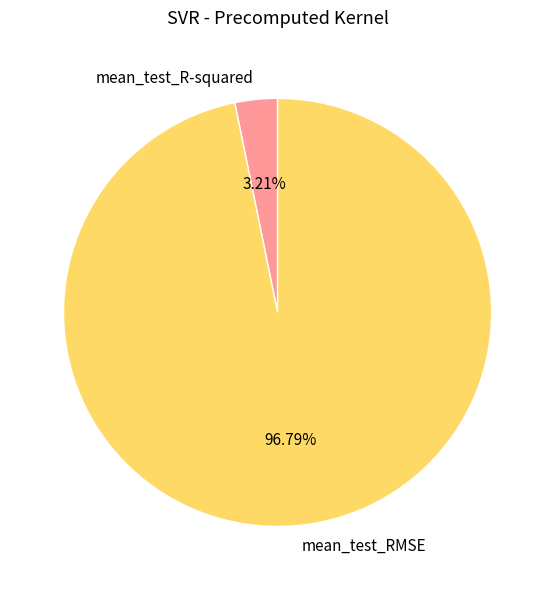

Does mean_test_R-squared account for over 50% of the chart?

No